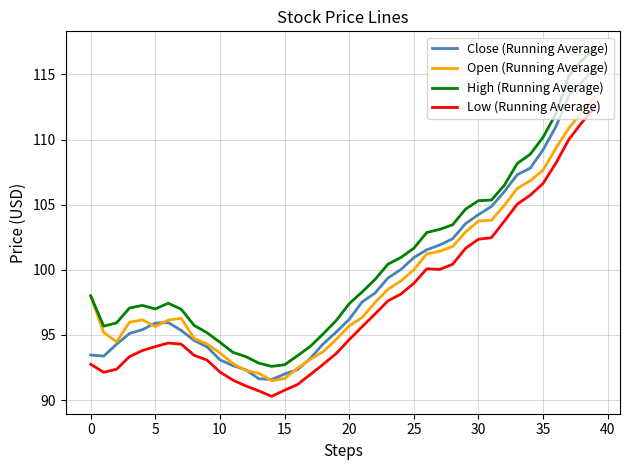

Which series has the largest total across all categories?

High (Running Average)